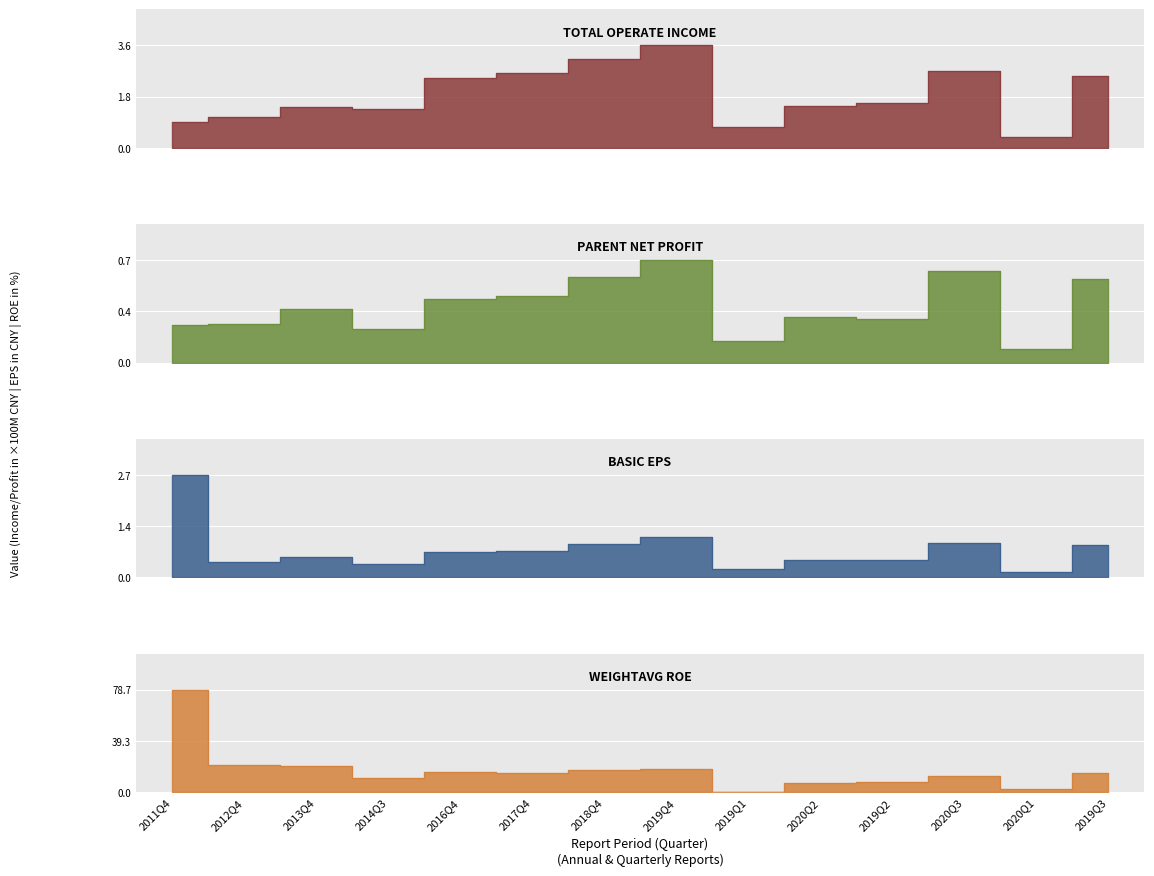

True or false: WEIGHTAVG_ROE and PARENT_NETPROFIT intersect in this chart.

False